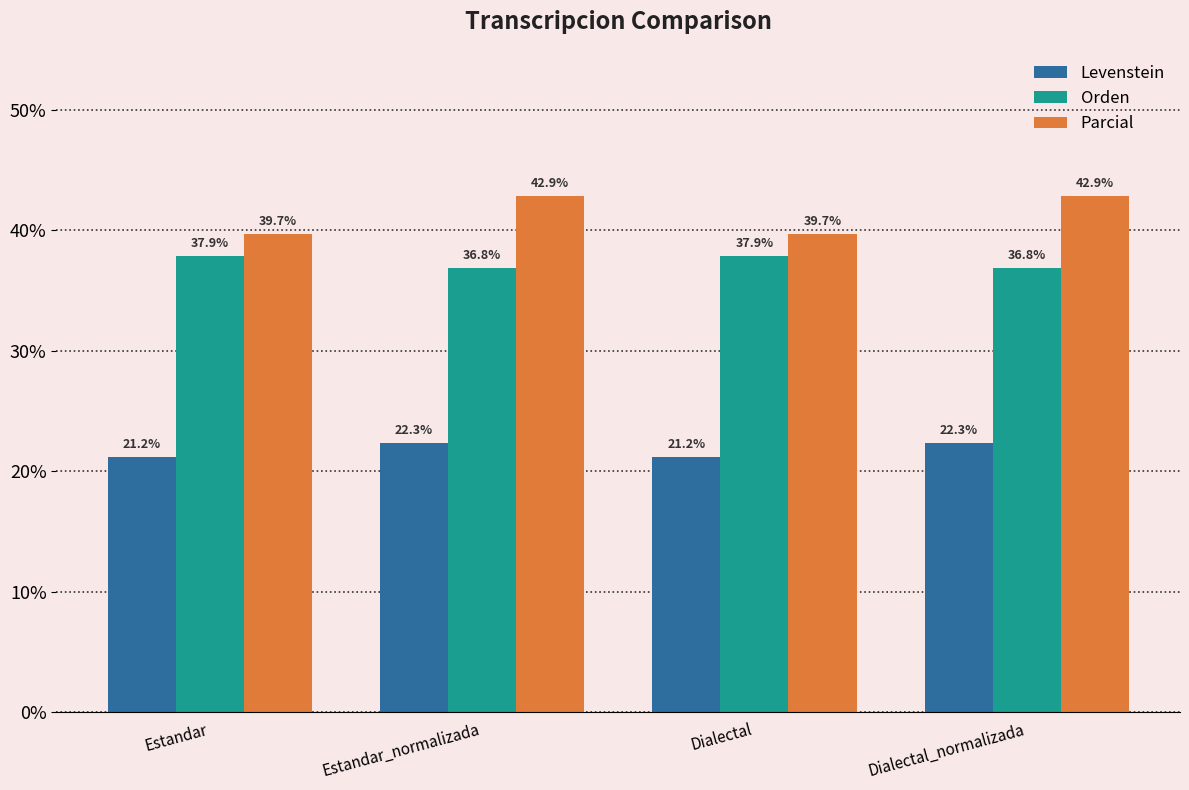

How many bars are there in each group?

3